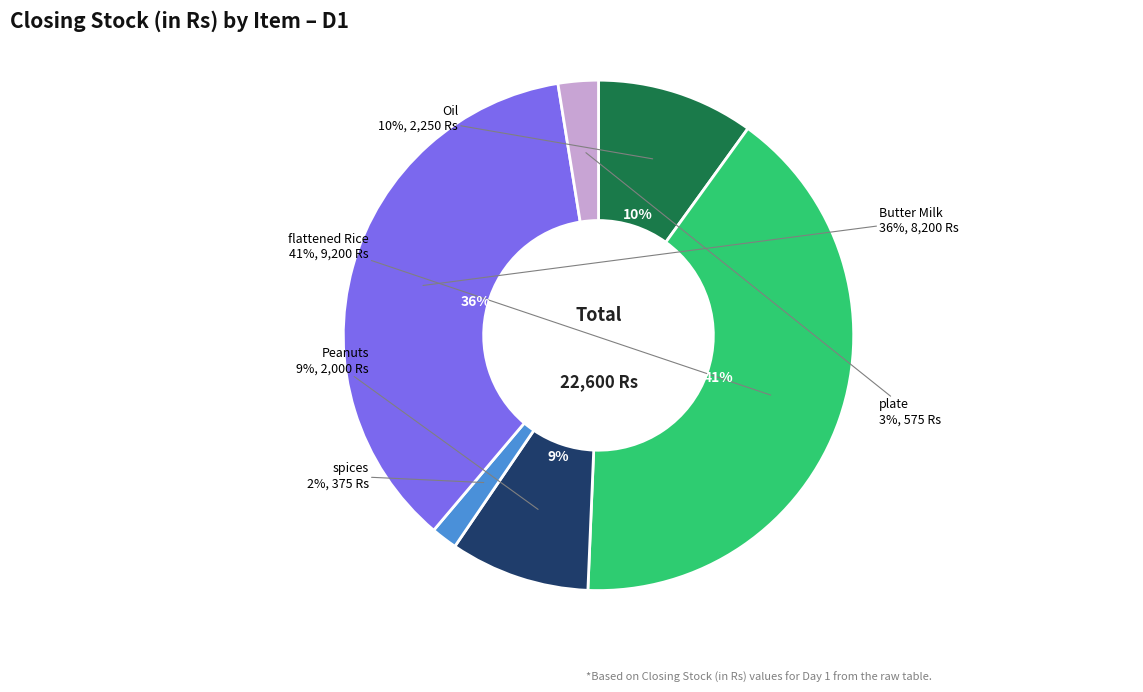

What is the smallest slice in the pie chart?

spices